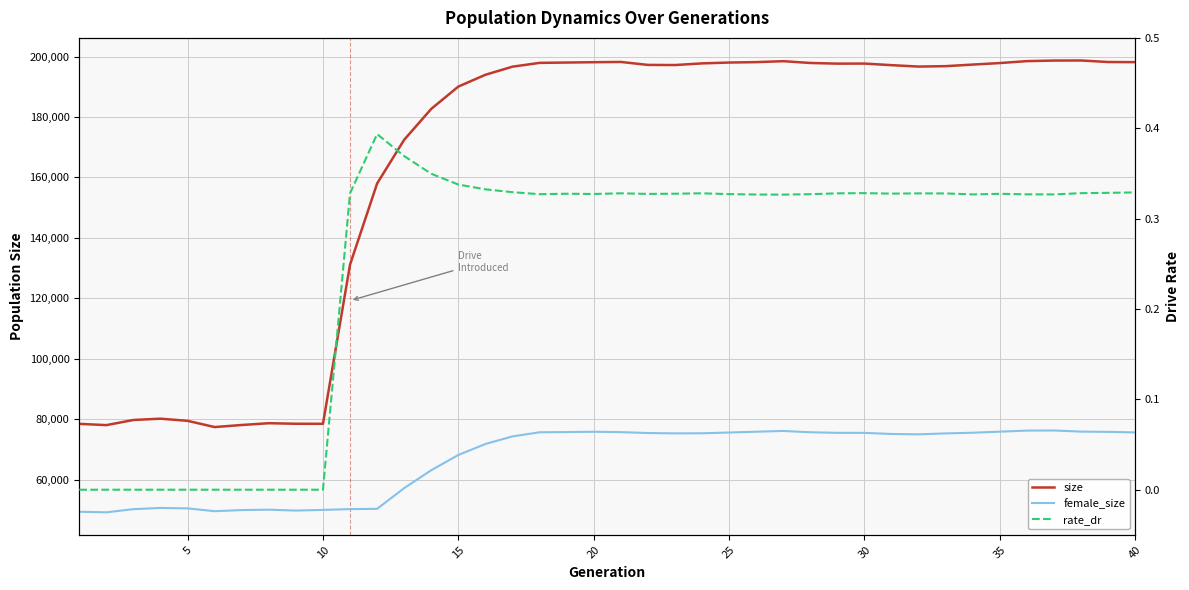

Reading right to left, transcribe all the data shown in this chart.

size: 198145.0	198188.0	198699.0	198671.0	198484.0	197848.0	197345.0	196821.0	196682.0	197152.0	197677.0	197655.0	197874.0	198467.0	198152.0	198015.0	197739.0	197188.0	197235.0	198215.0	198125.0	198018.0	197908.0	196648.0	193969.0	190063.0	182681.0	172459.0	157990.0	131127.0	78458.0	78473.0	78653.0	78062.0	77379.0	79441.0	80153.0	79723.0	78023.0	78436.0
female_size: 75604.0	75790.0	75874.0	76244.0	76208.0	75859.0	75501.0	75281.0	74970.0	75093.0	75459.0	75467.0	75659.0	76091.0	75841.0	75572.0	75319.0	75293.0	75403.0	75695.0	75822.0	75723.0	75655.0	74287.0	71779.0	68138.0	63100.0	57173.0	50316.0	50221.0	49962.0	49739.0	50033.0	49904.0	49538.0	50466.0	50612.0	50206.0	49166.0	49350.0
rate_dr: 0.3	0.3	0.3	0.3	0.3	0.3	0.3	0.3	0.3	0.3	0.3	0.3	0.3	0.3	0.3	0.3	0.3	0.3	0.3	0.3	0.3	0.3	0.3	0.3	0.3	0.3	0.3	0.4	0.4	0.3	0.0	0.0	0.0	0.0	0.0	0.0	0.0	0.0	0.0	0.0